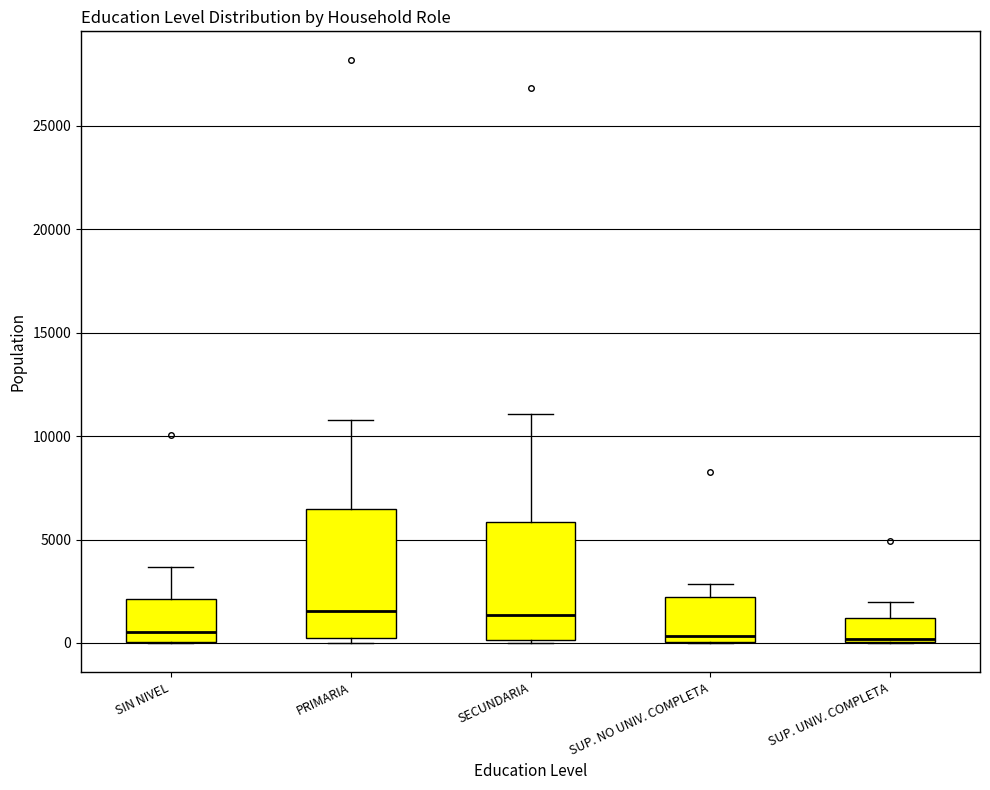

Where is the lower edge of the box for SIN NIVEL on the y-axis? The values are not printed on the chart, so give them approximately, as read against the axis.

0